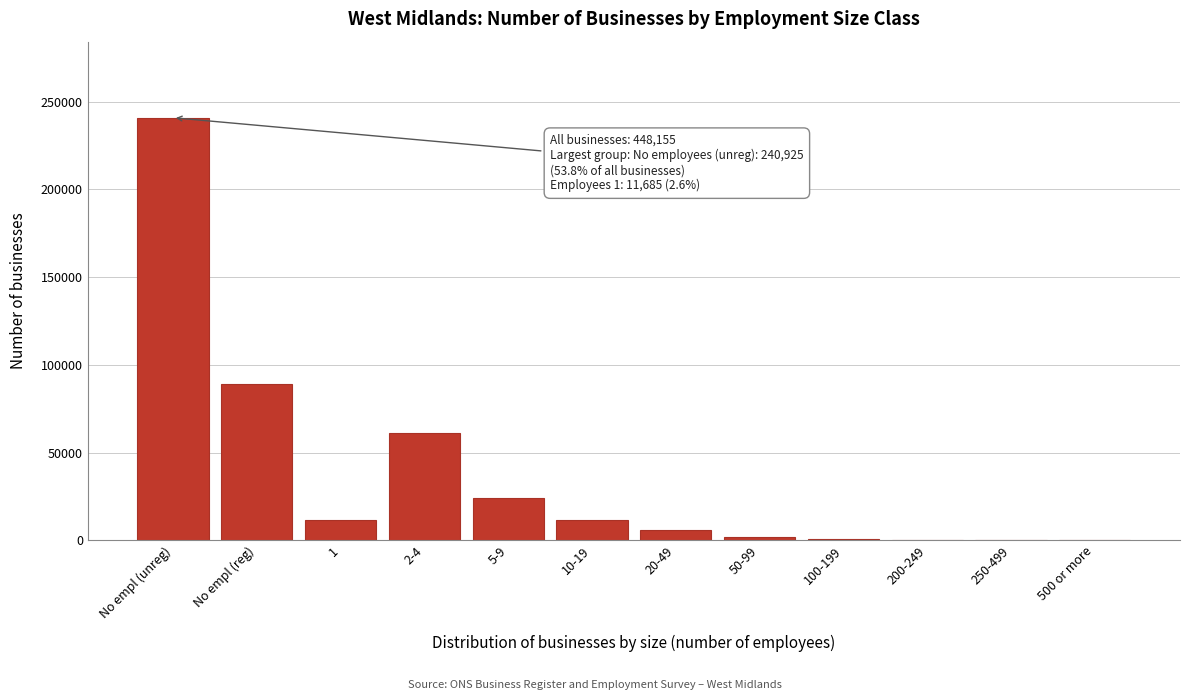

The chart shows a value of 240925 at No empl (unreg). True or false?

True